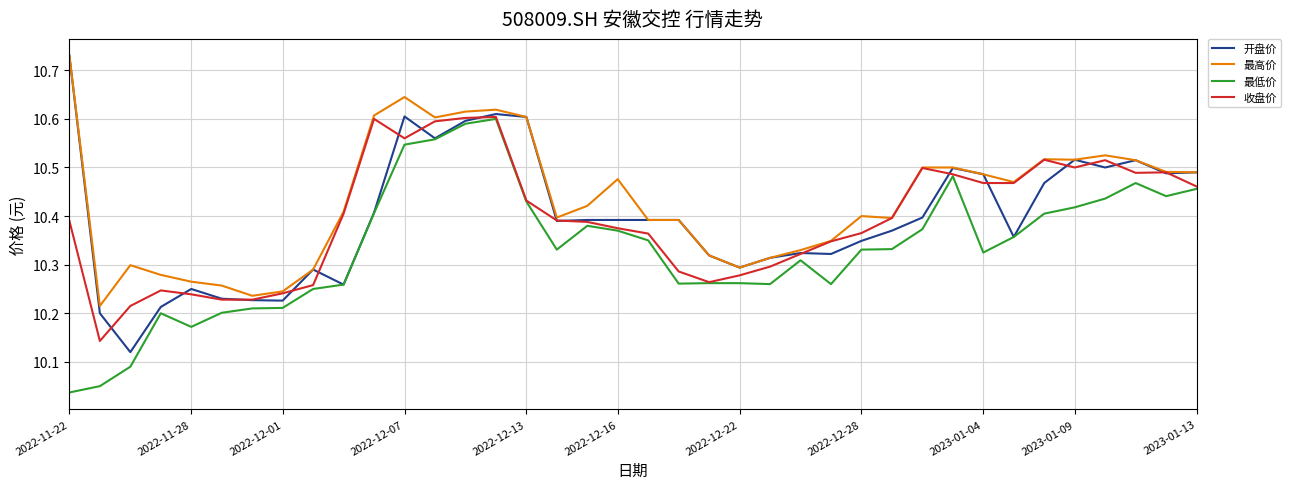

True or false: 最低价 and 最高价 intersect in this chart.

False